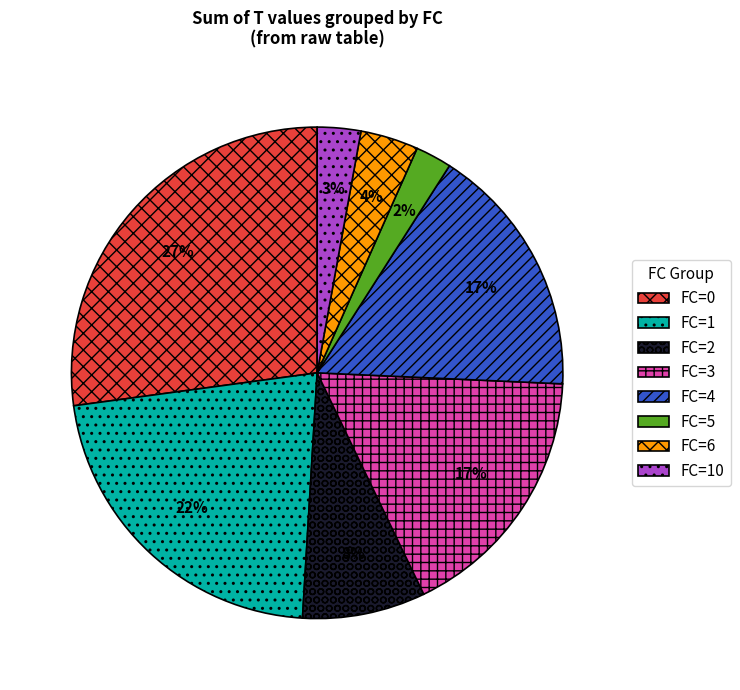

Is it true that FC=3 is 7% of the pie?

False